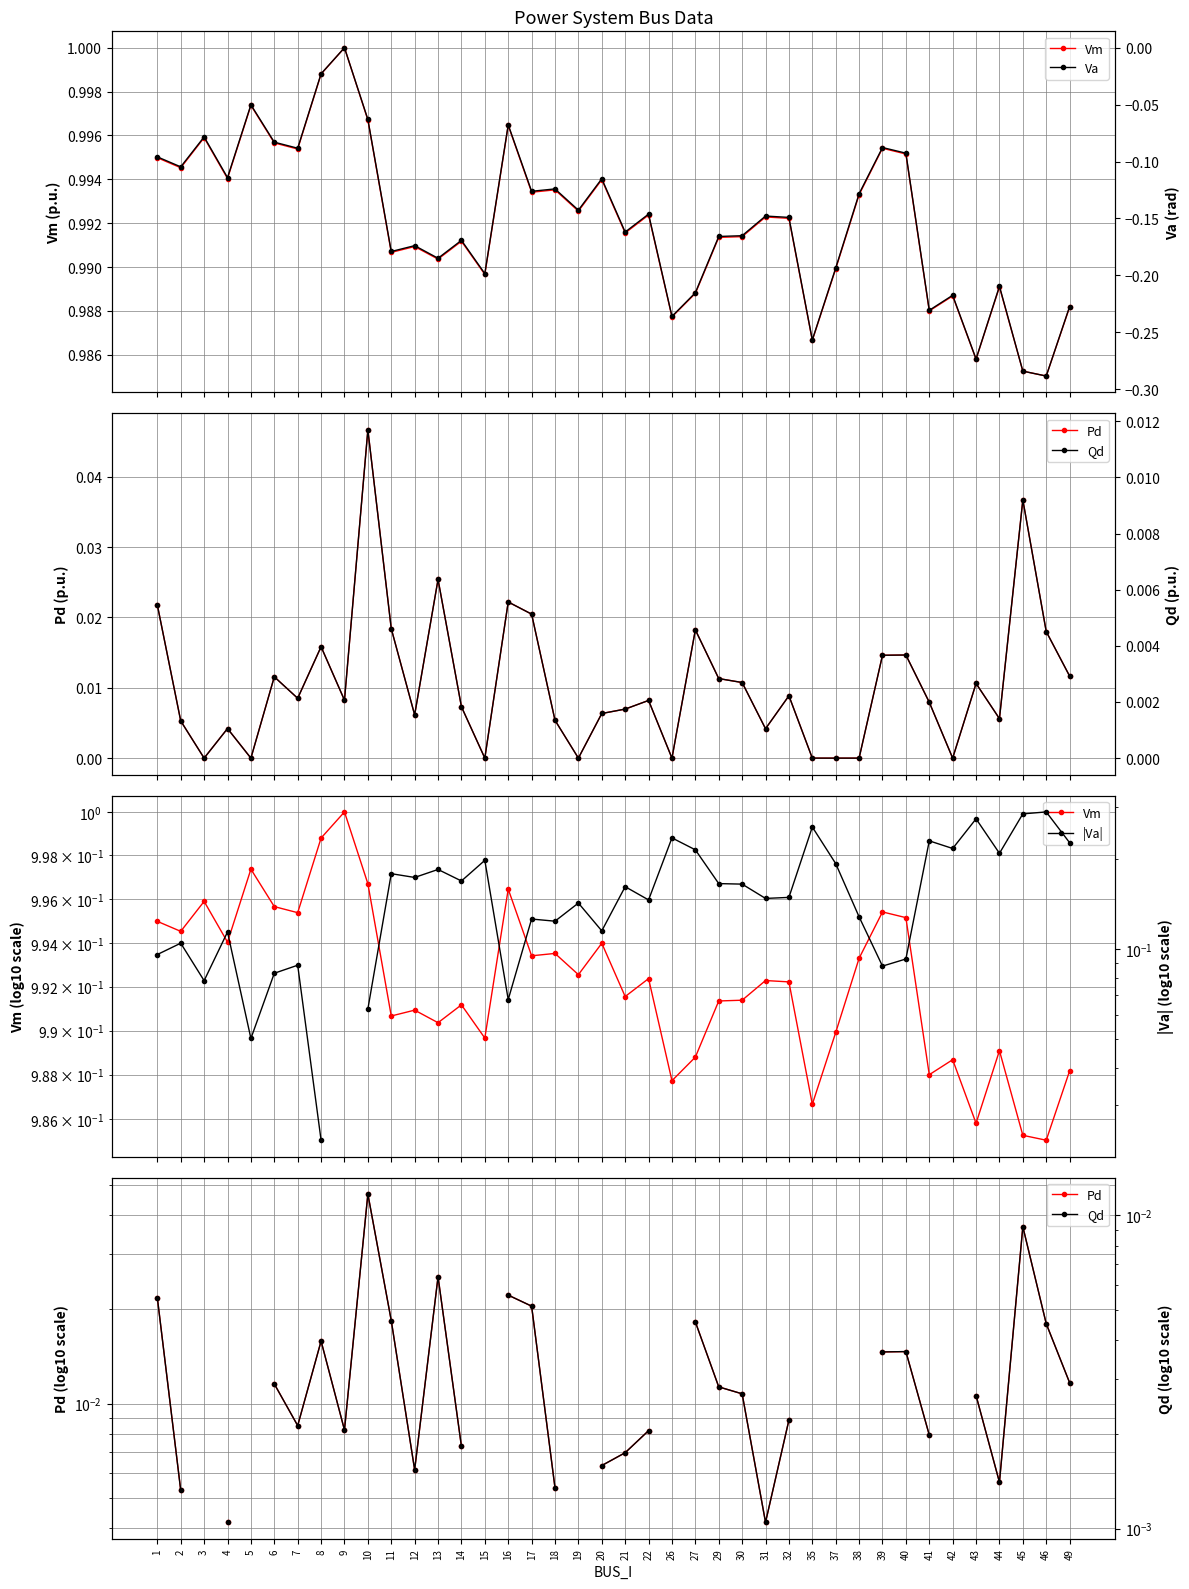

Which category has the lowest value across all series?

46